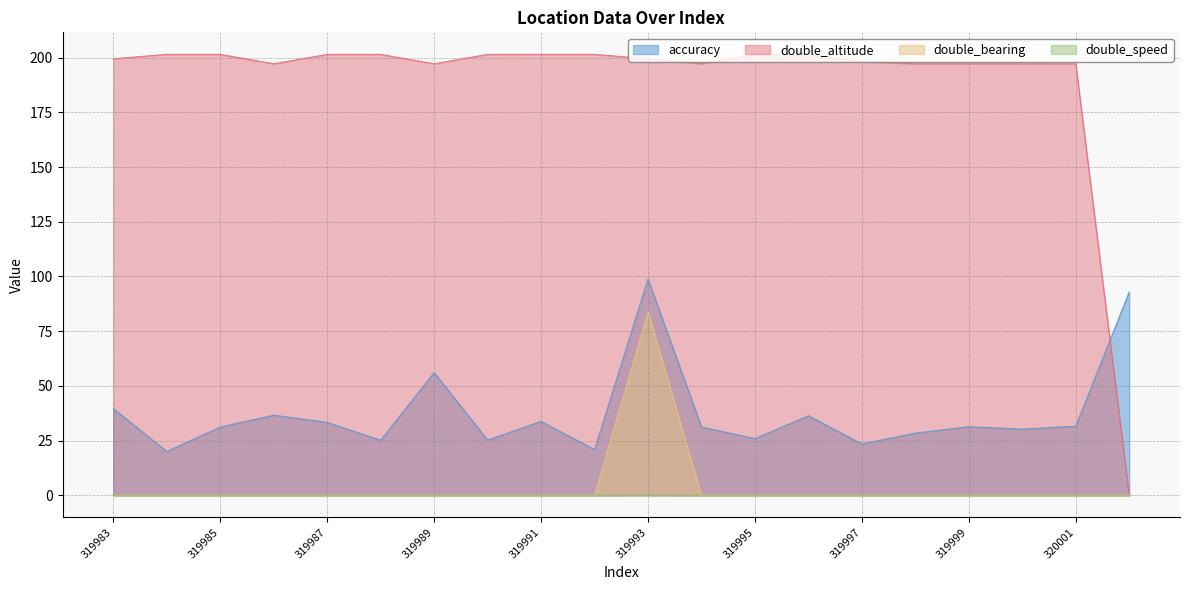

How many series are shown in this chart?

4